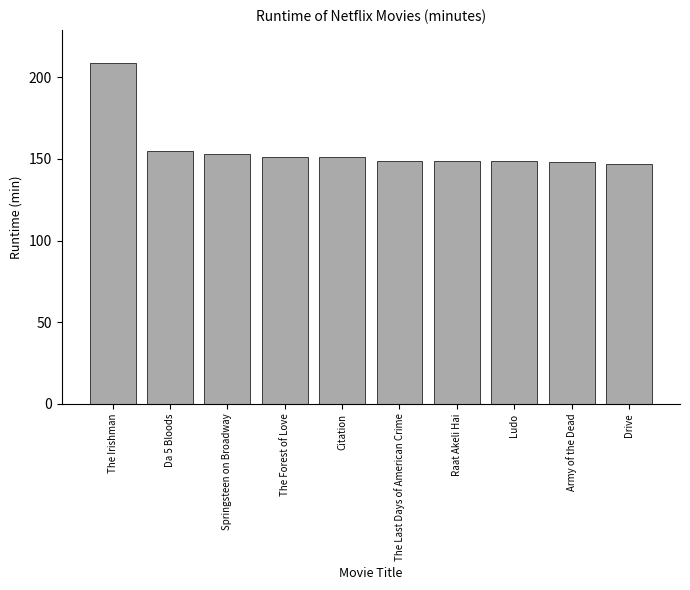

What is the ratio of the value at Raat Akeli Hai to the value at Ludo?

1.0